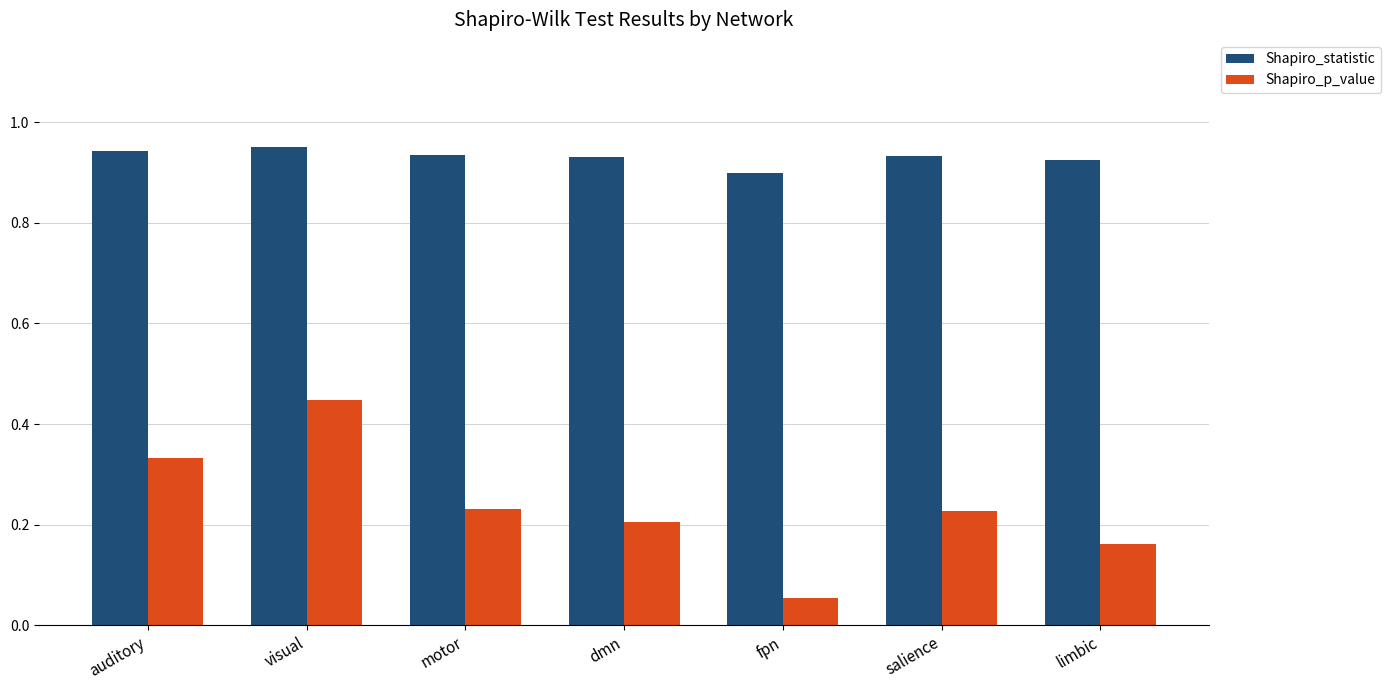

How many bars are there in total?

14